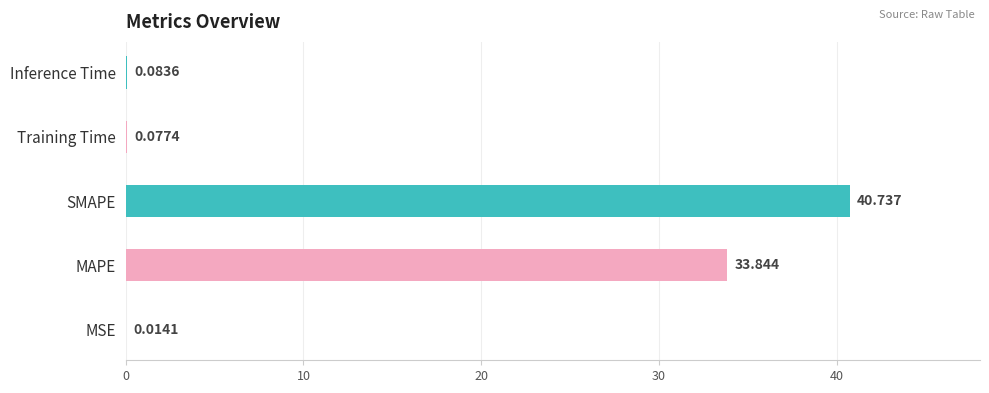

At which label is the value closest to 20?

MAPE